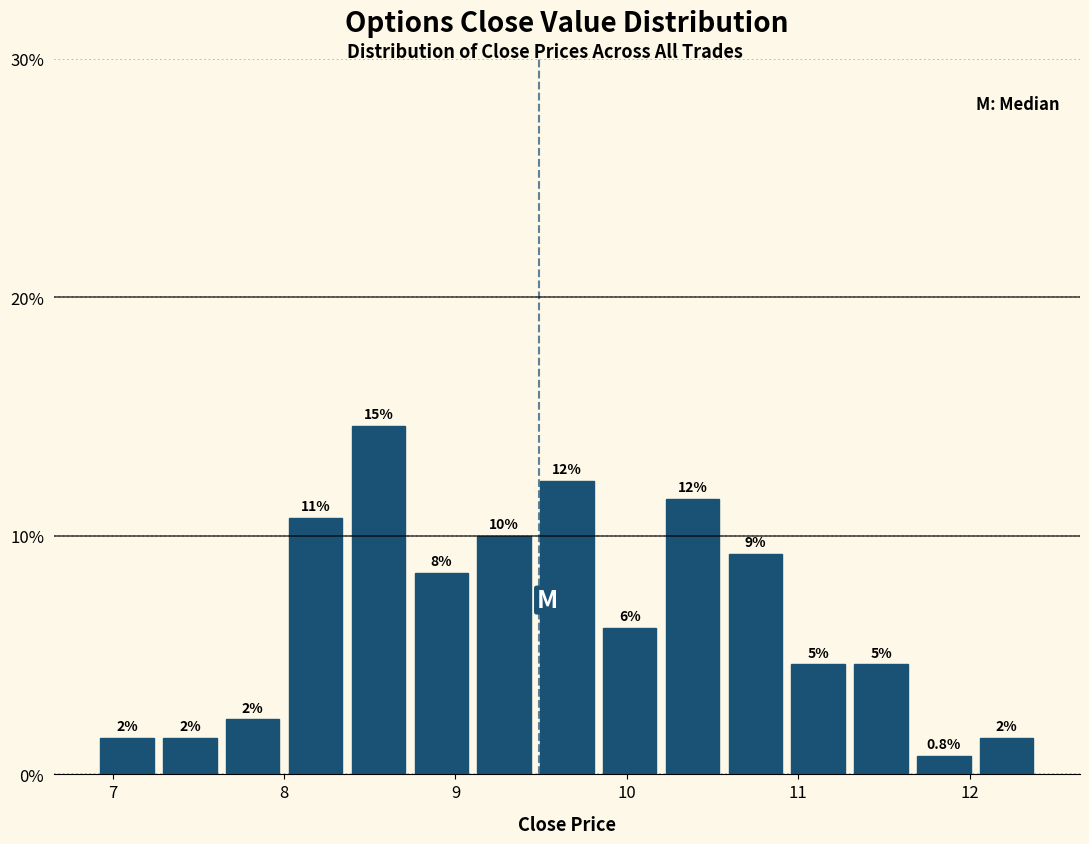

Around what value on the x-axis is the tallest bar? Give the approximate position of its centre, as read against the axis.

8.6